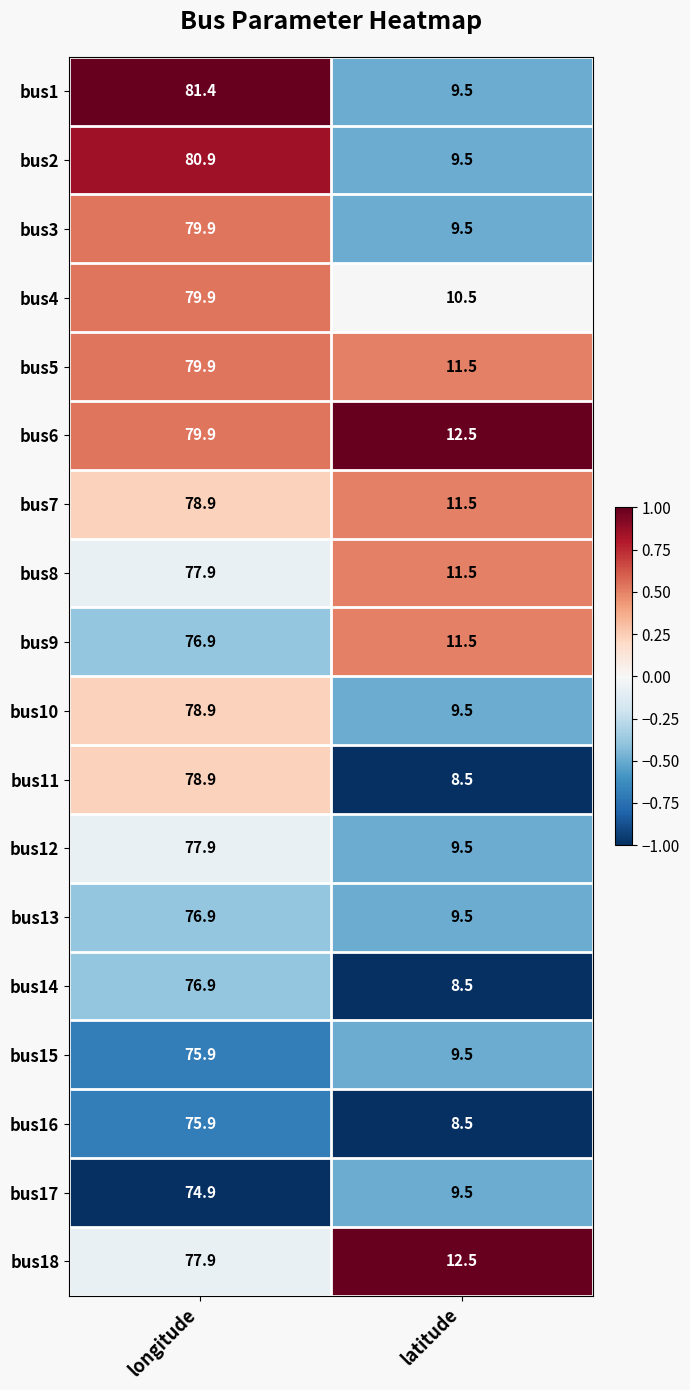

What is the highest value of the bus11 series?

78.9